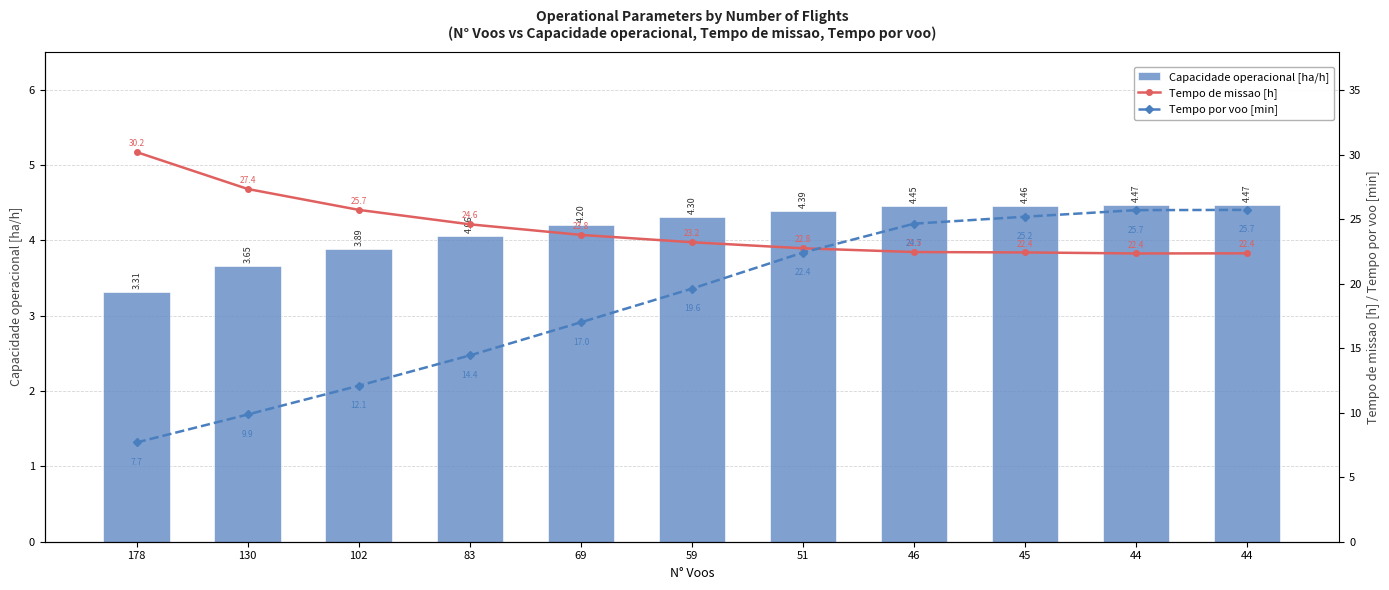

What is the value of the Tempo por voo [min] bar at the 3rd from the left?

12.1